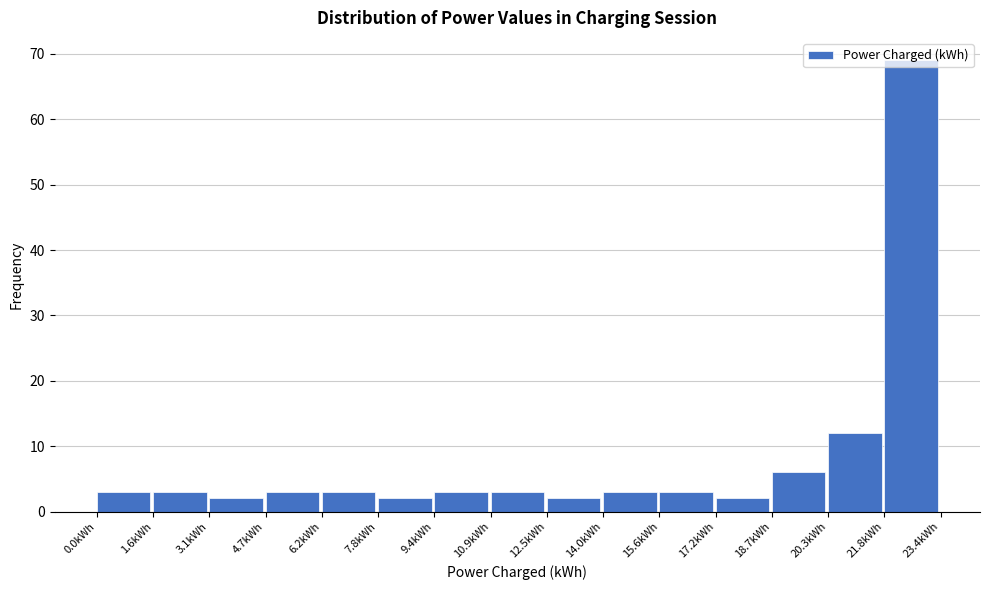

Reading left to right, transcribe this chart: for each bar, give the range it covers on the x-axis and its height. Neither the bar edges nor the heights are printed on the chart, so give them approximately, as read against the axes.

0.0 to 1.6: 3
1.6 to 3.2: 3
3.2 to 4.6: 2
4.6 to 6.2: 3
6.2 to 7.8: 3
7.8 to 9.4: 2
9.4 to 11.0: 3
11.0 to 12.4: 3
12.4 to 14.0: 2
14.0 to 15.6: 3
15.6 to 17.2: 3
17.2 to 18.8: 2
18.8 to 20.2: 6
20.2 to 21.8: 12
21.8 to 23.4: 69